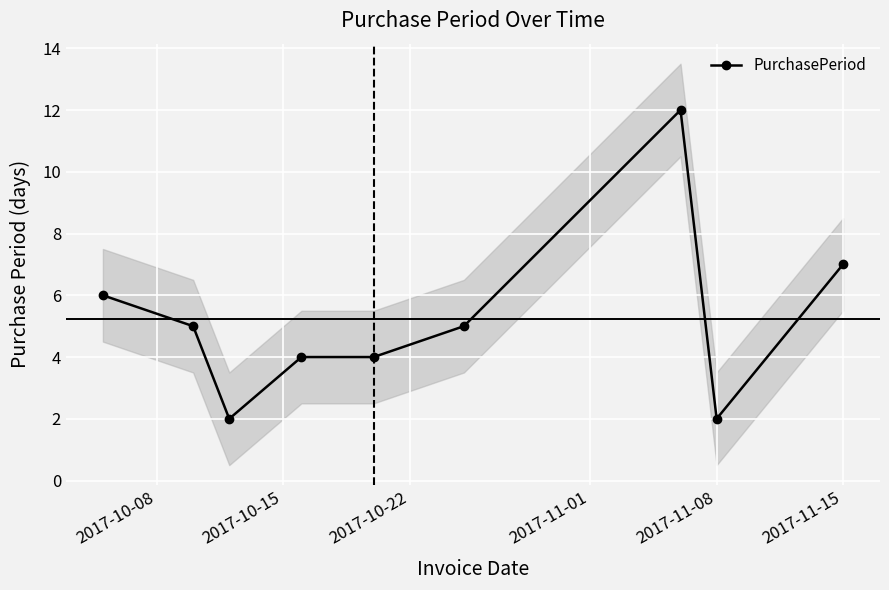

What is the maximum value for PurchasePeriod?

12